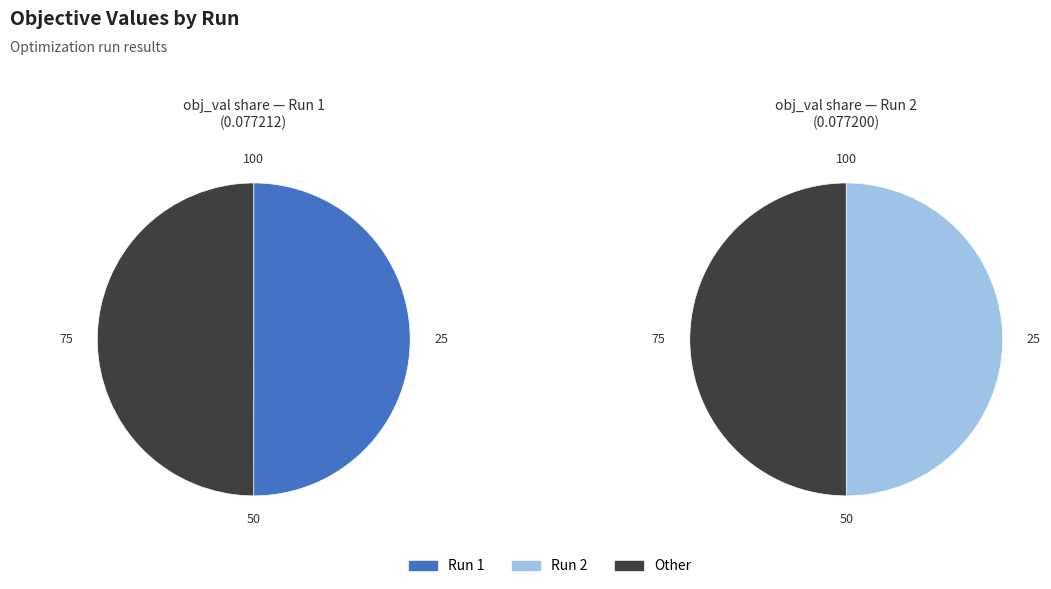

Combined, do Run 1 and Run 2 account for over 50%?

Yes